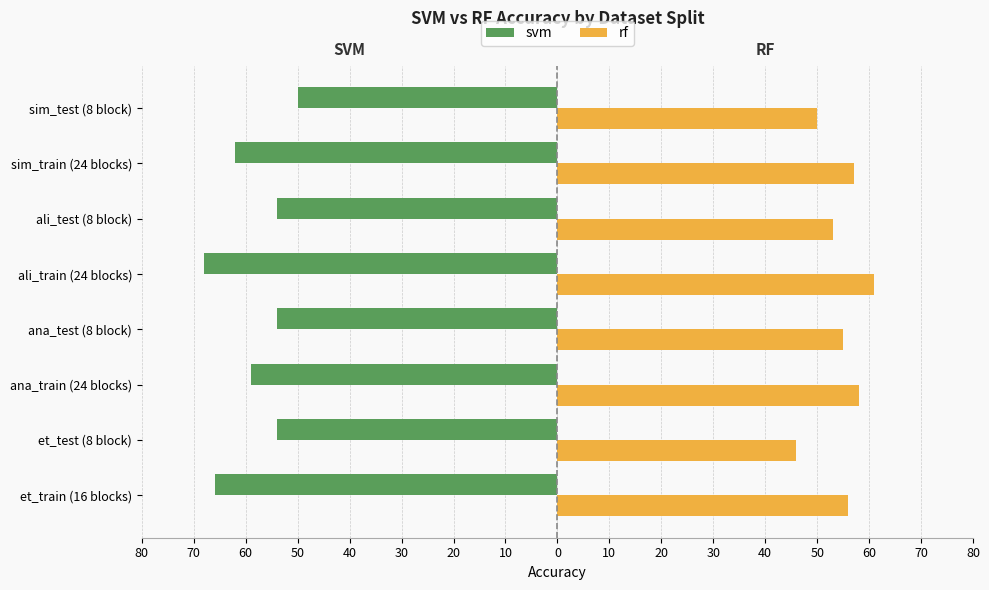

What are all the series names shown in the legend?

svm, rf